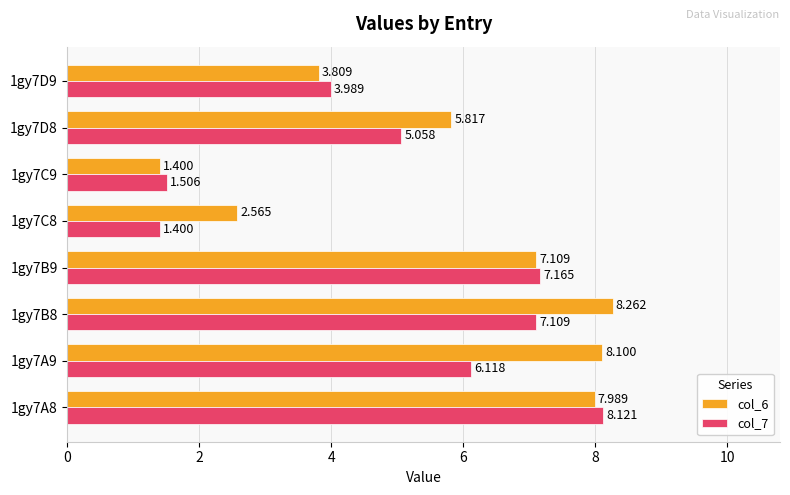

Is the value of col_6 at 1gy7D8 greater than the value of col_7 at 1gy7C8?

Yes